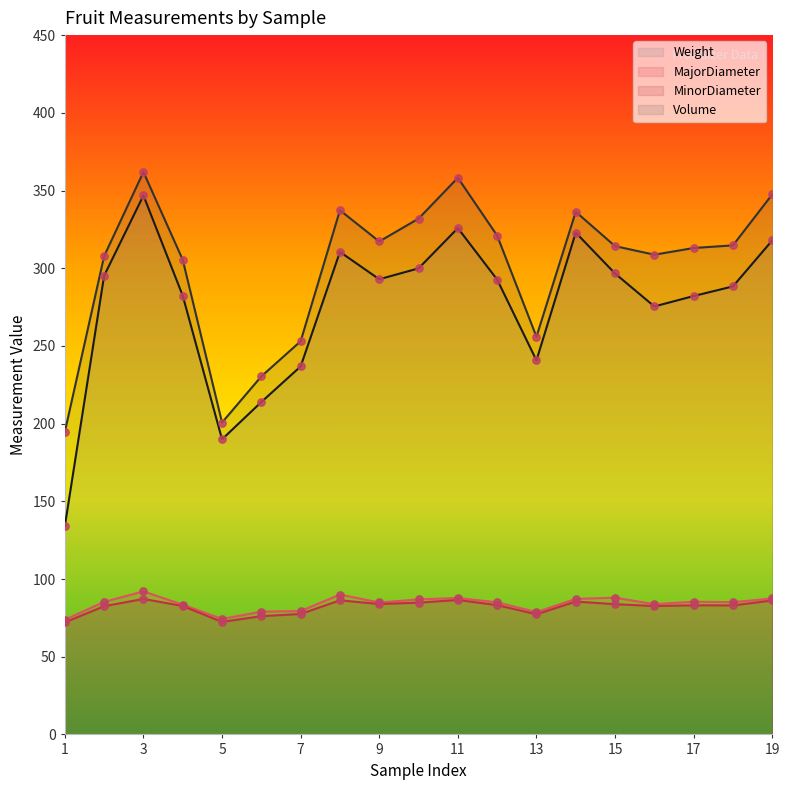

Which series contains the lowest Y value?

MinorDiameter